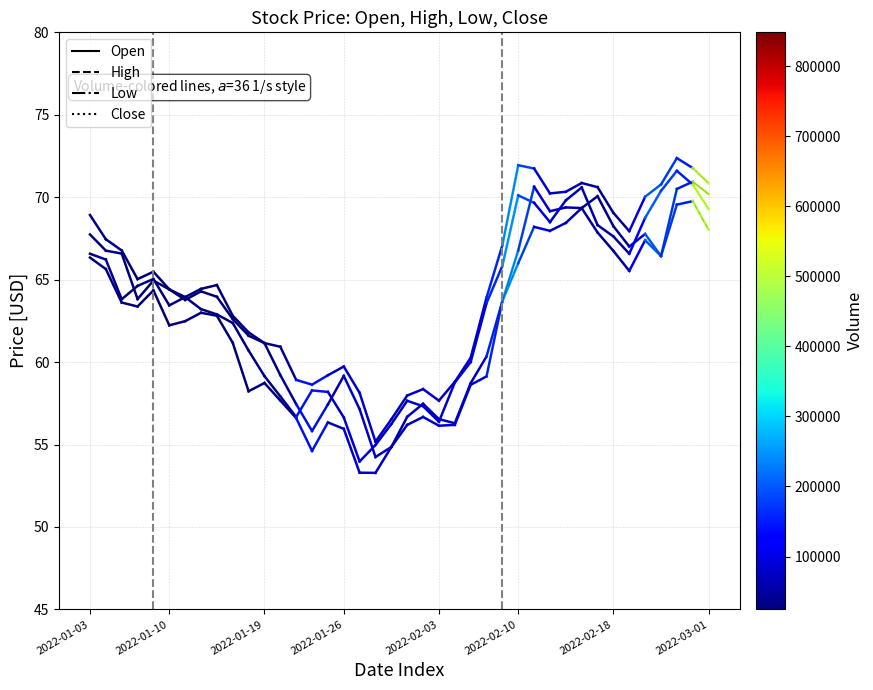

Which series has the widest spread of values?

Close